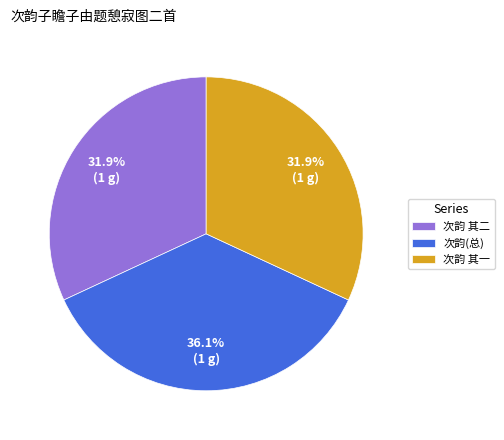

Which slice is the largest?

次韵(总)